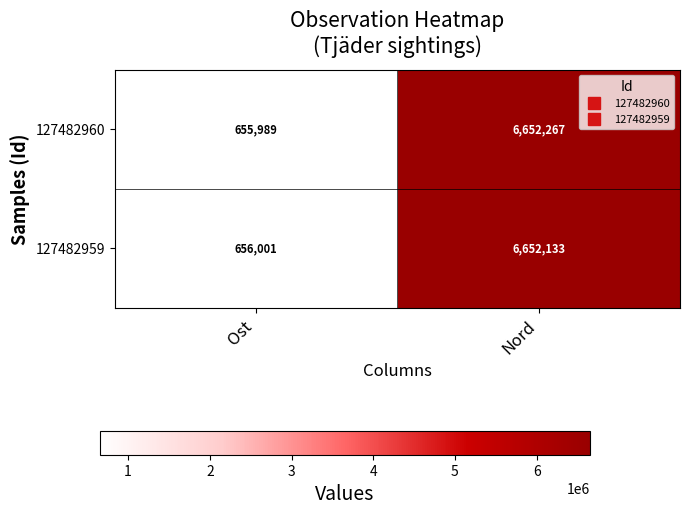

What value does the 127482959 series have at Ost, to the nearest 10?

656000